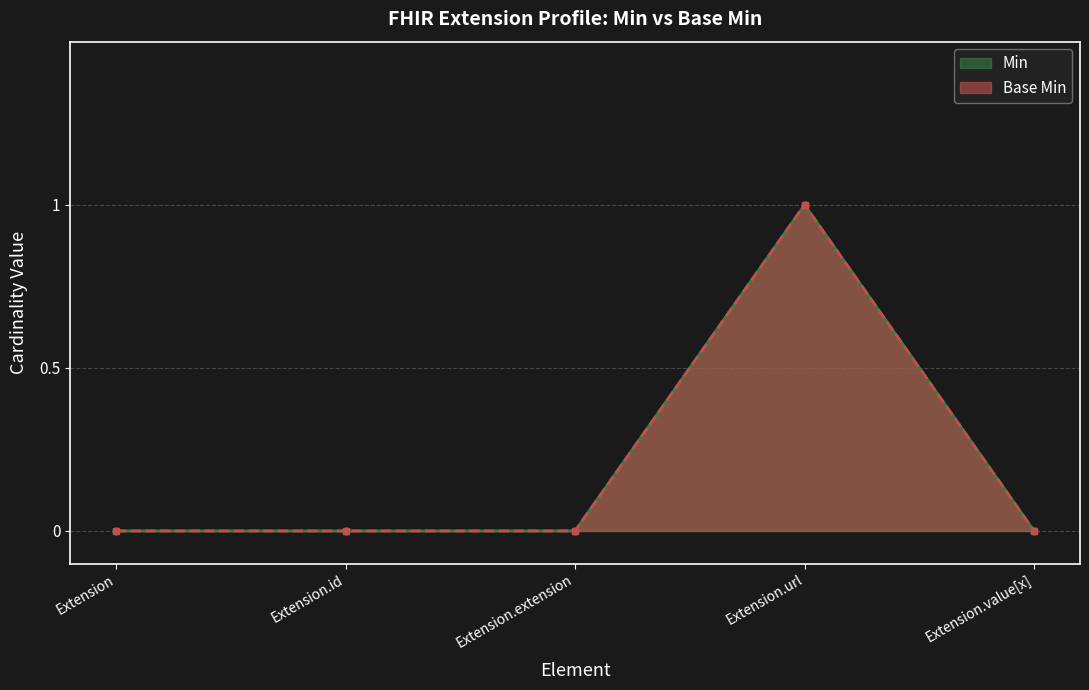

Reading left to right, transcribe all the data shown in this chart.

Min: Extension=0	Extension.id=0	Extension.extension=0	Extension.url=1	Extension.value[x]=0
Base Min: Extension=0	Extension.id=0	Extension.extension=0	Extension.url=1	Extension.value[x]=0